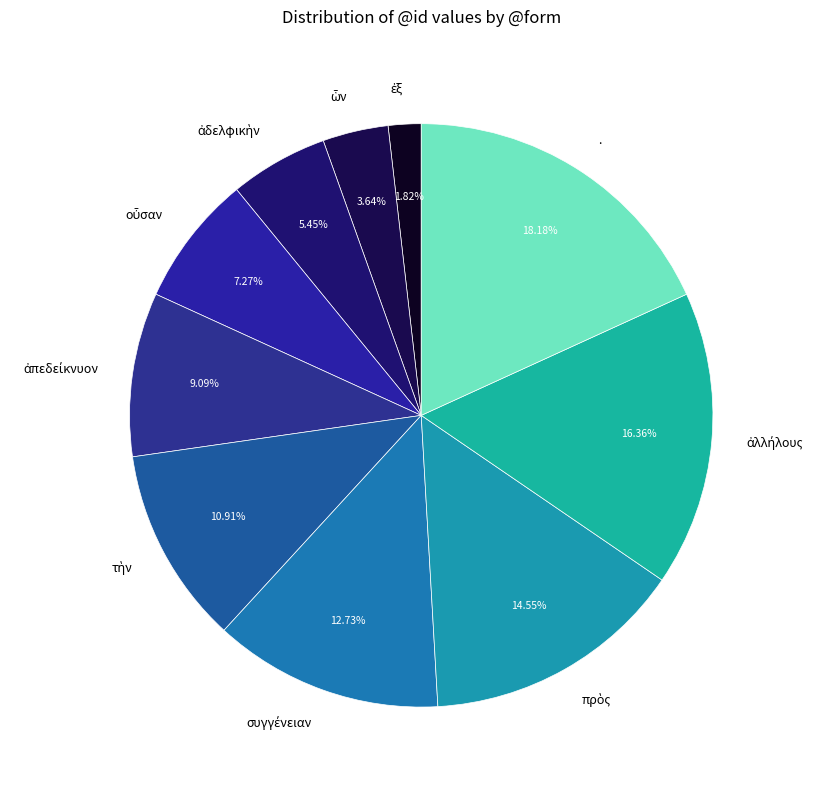

Is there a majority slice in this chart?

No